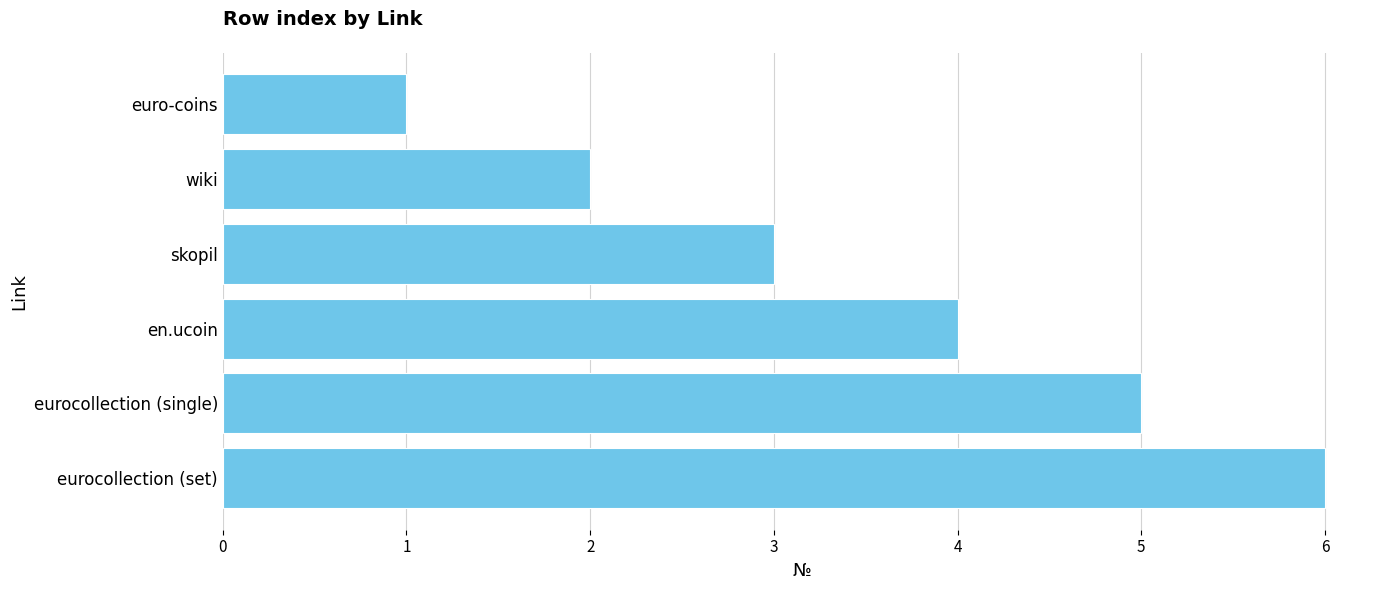

What is the average value?

4